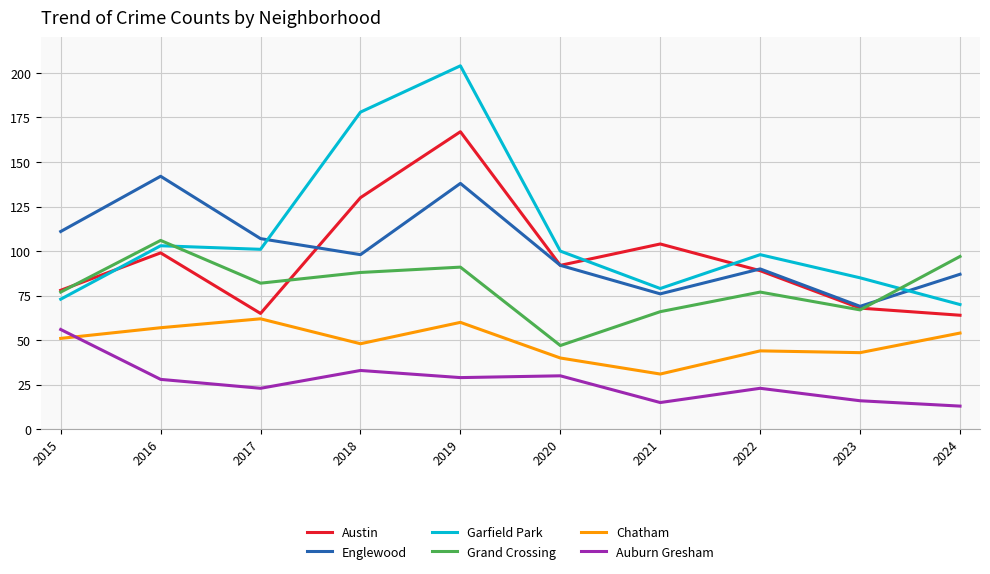

Is the value of Englewood at 2018 greater than the value of Austin at 2021?

No